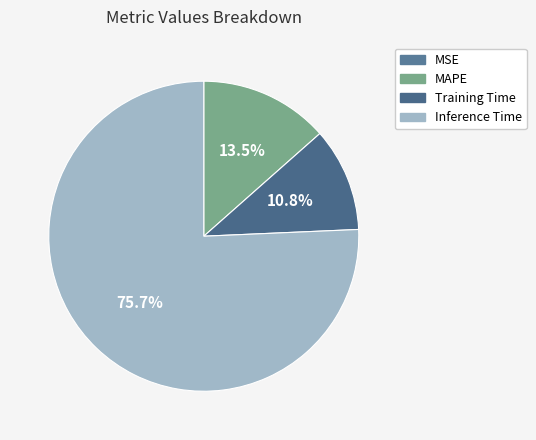

Which category has the biggest portion of the pie?

Inference Time